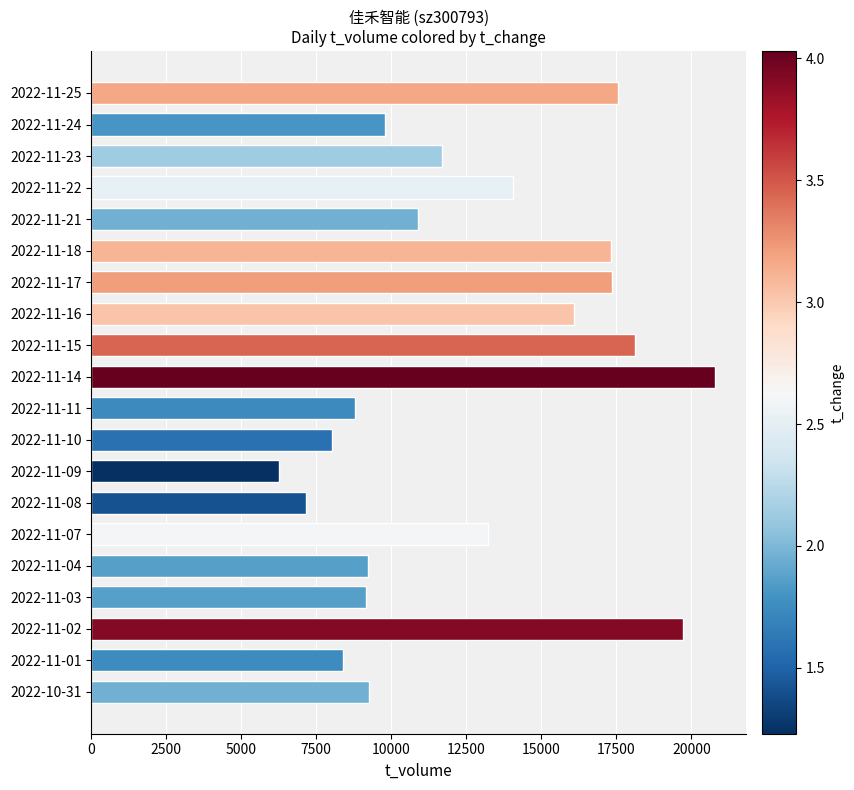

How many data points are less than 11686?

10